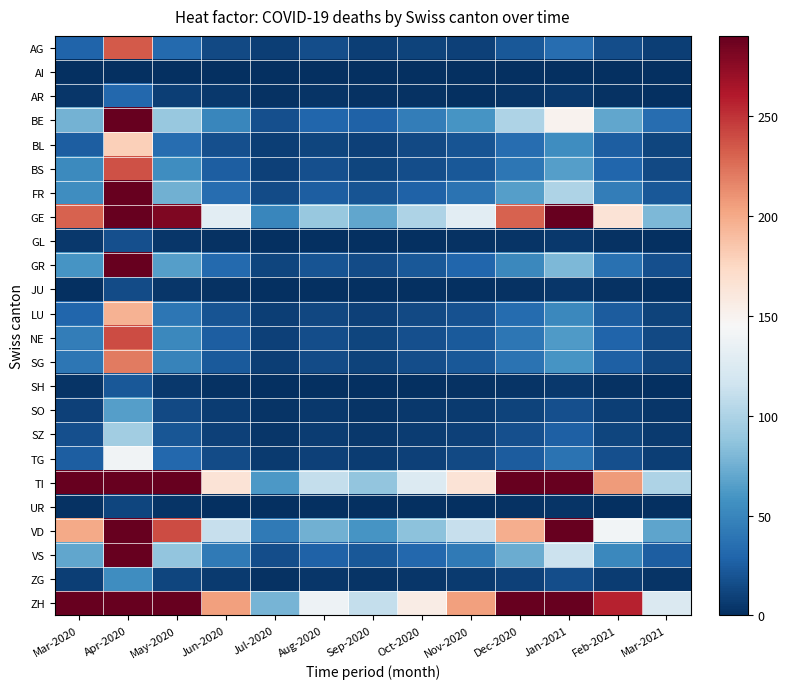

Which category has the lowest value across all series?

Mar-2020